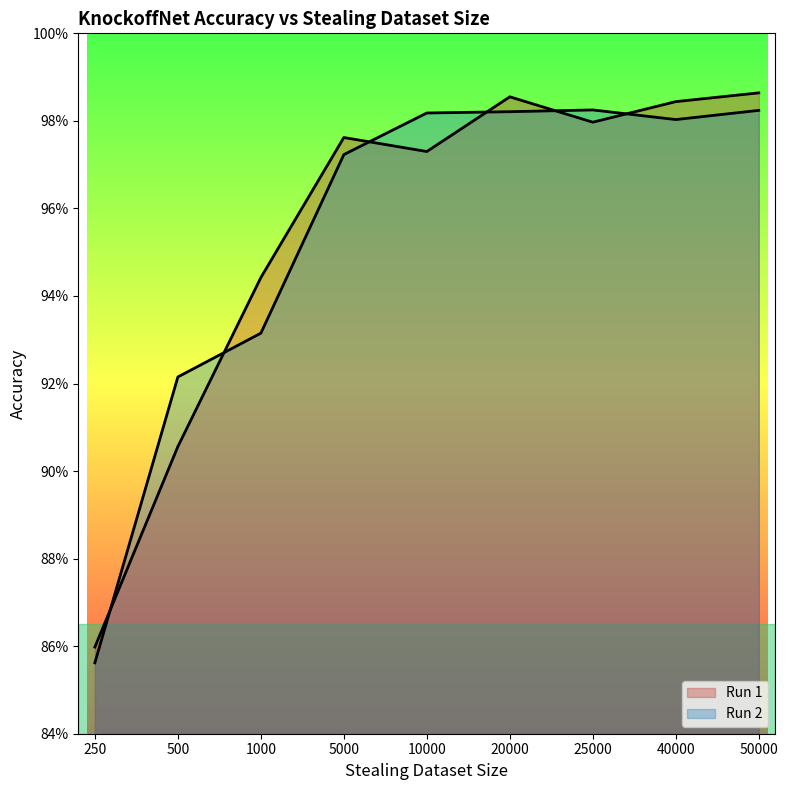

At which category is the sum across all series the highest?

50000